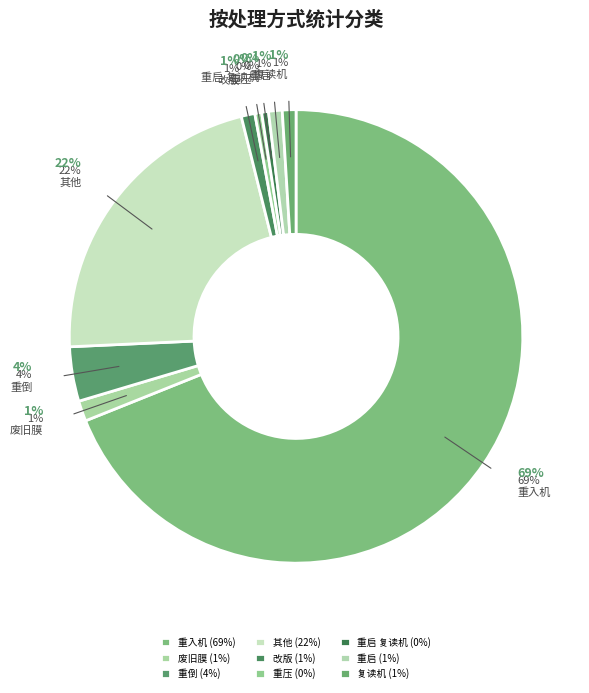

Does any single category account for the majority?

Yes